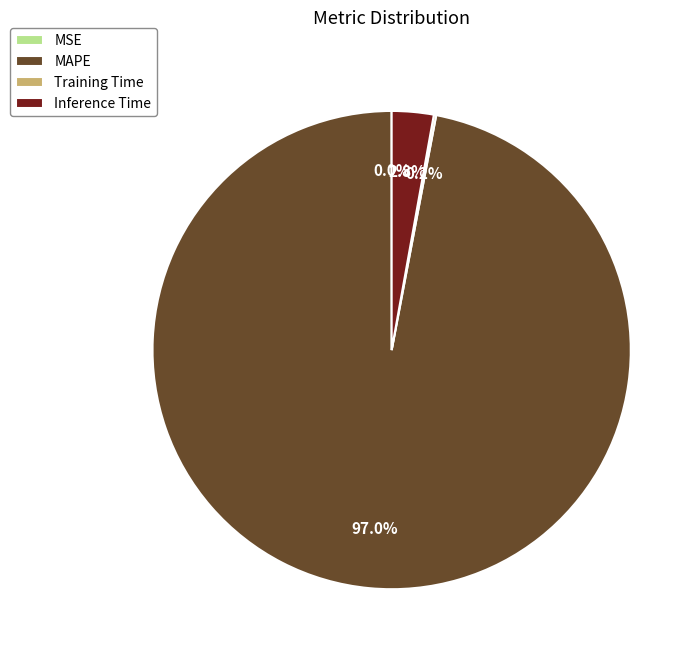

What percentage do Inference Time and MAPE together represent?

99.8%